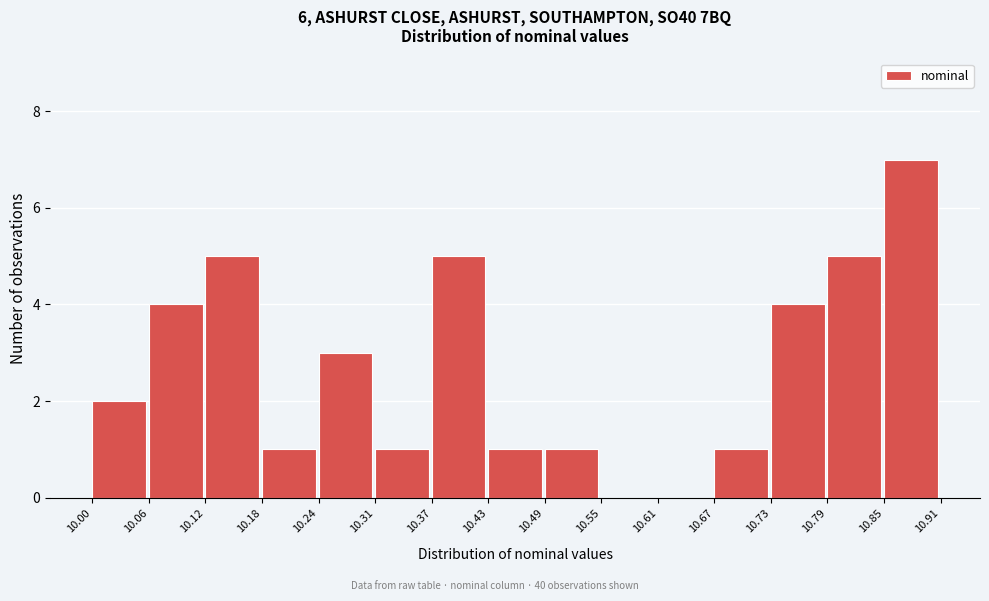

Which range on the x-axis has the tallest bar?

10.85 to 10.91